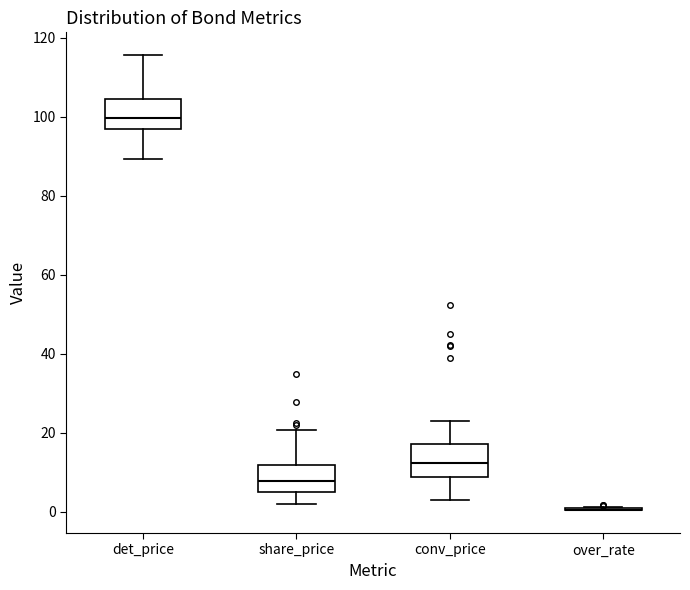

Reading left to right, read every box against the y-axis: the position of its median line, the range the box covers, and the ends of its whiskers. The values are not printed on the chart, so give them approximately, as read against the axis.

det_price: median 100, box 96 to 104, whiskers 90 to 116
share_price: median 8, box 6 to 12, whiskers 2 to 20
conv_price: median 12, box 8 to 18, whiskers 2 to 22
over_rate: box collapsed to a line at 0, whiskers 0 to 2